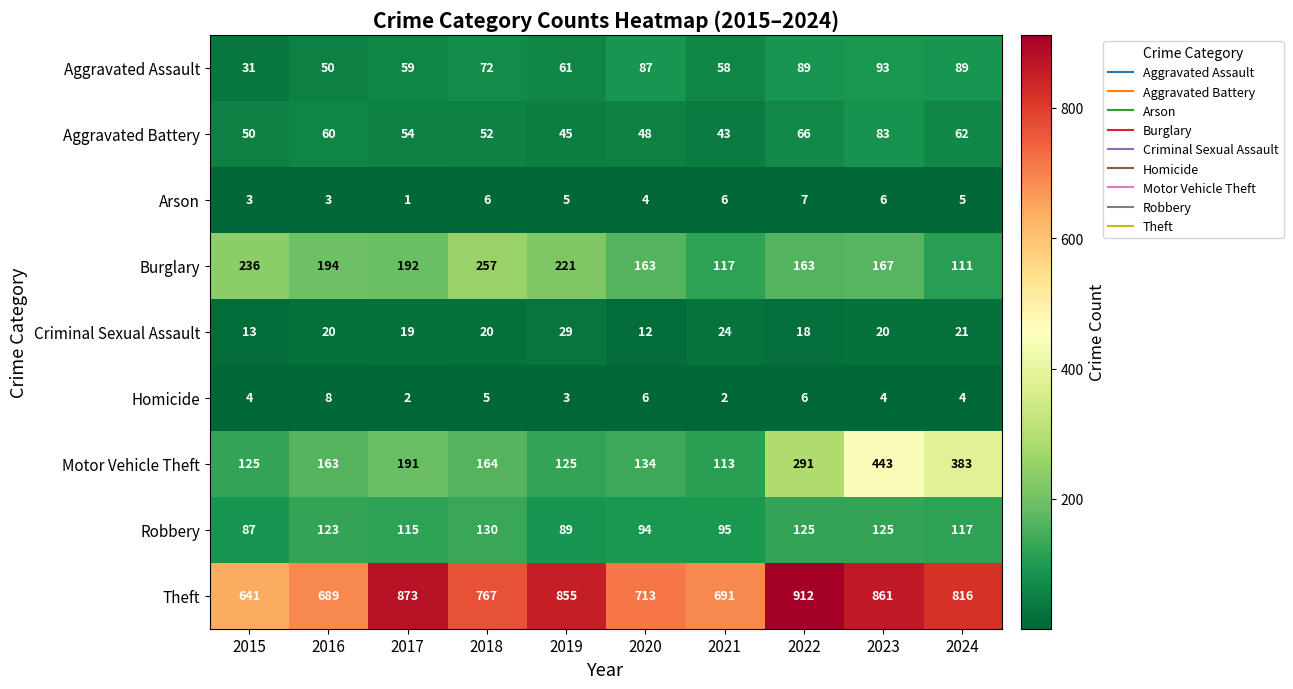

What is the smallest value displayed?

1